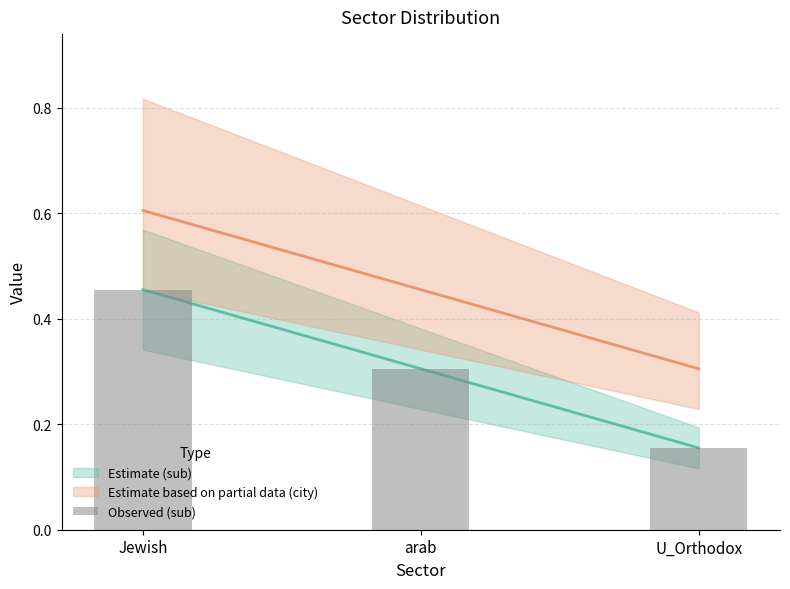

What is the maximum value shown in the chart?

0.5